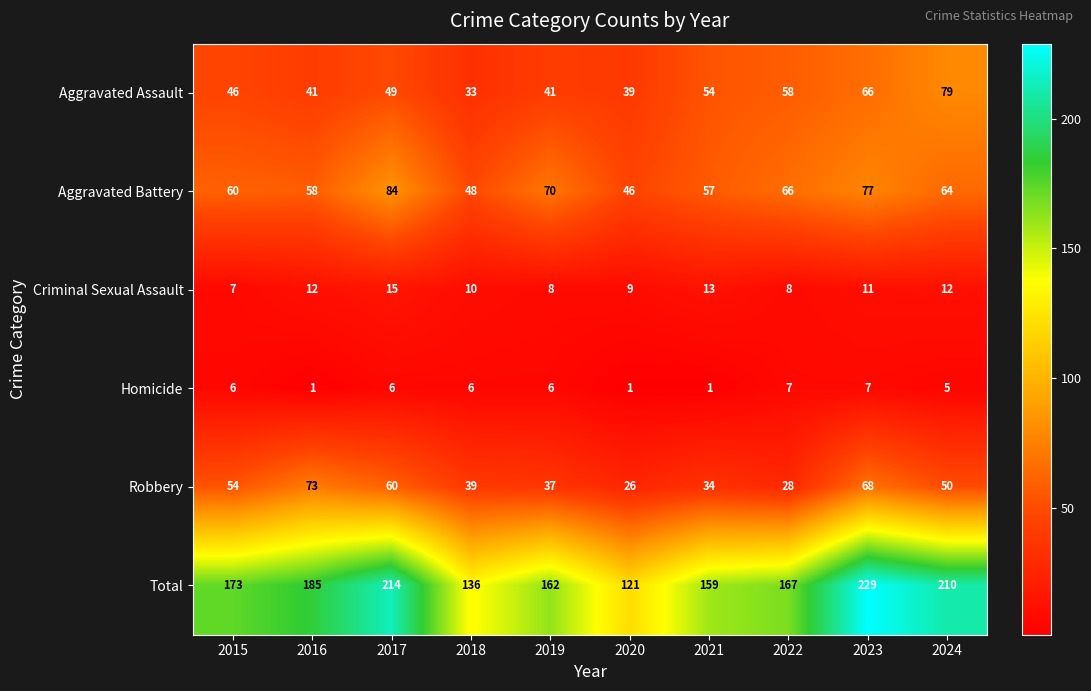

Which category has the highest value in the Aggravated Assault series?

2024